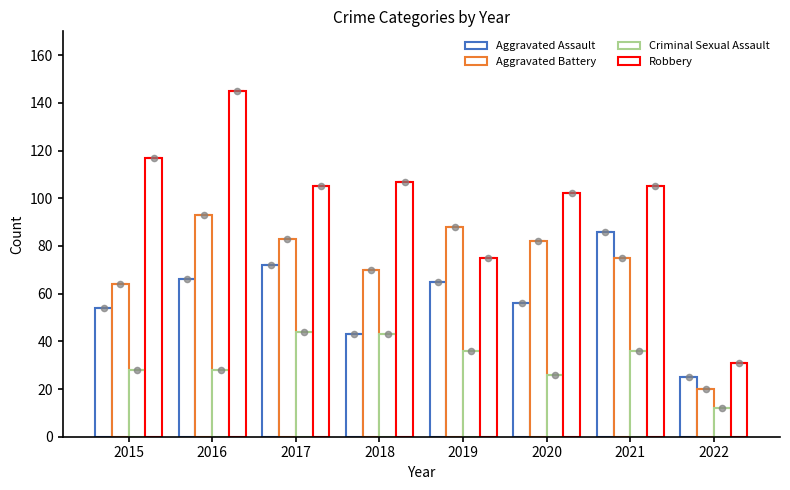

At how many categories does at least one series exceed 27?

8